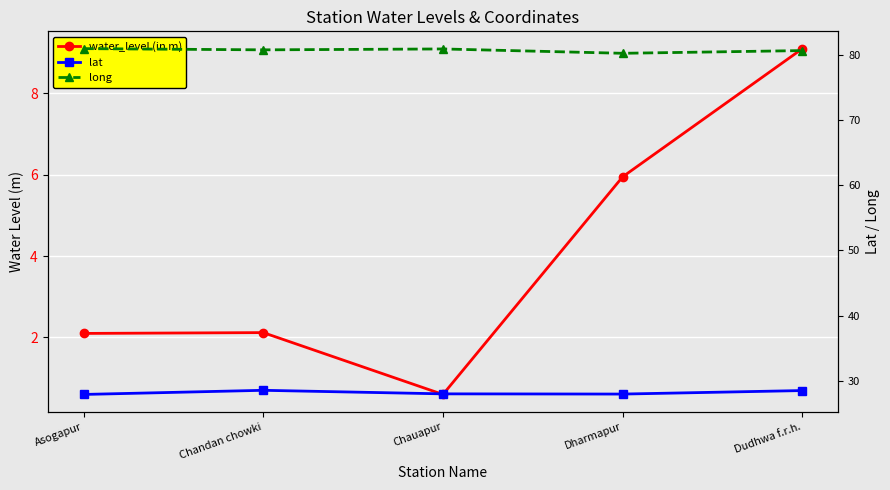

What is the sum of all lat values?

140.8